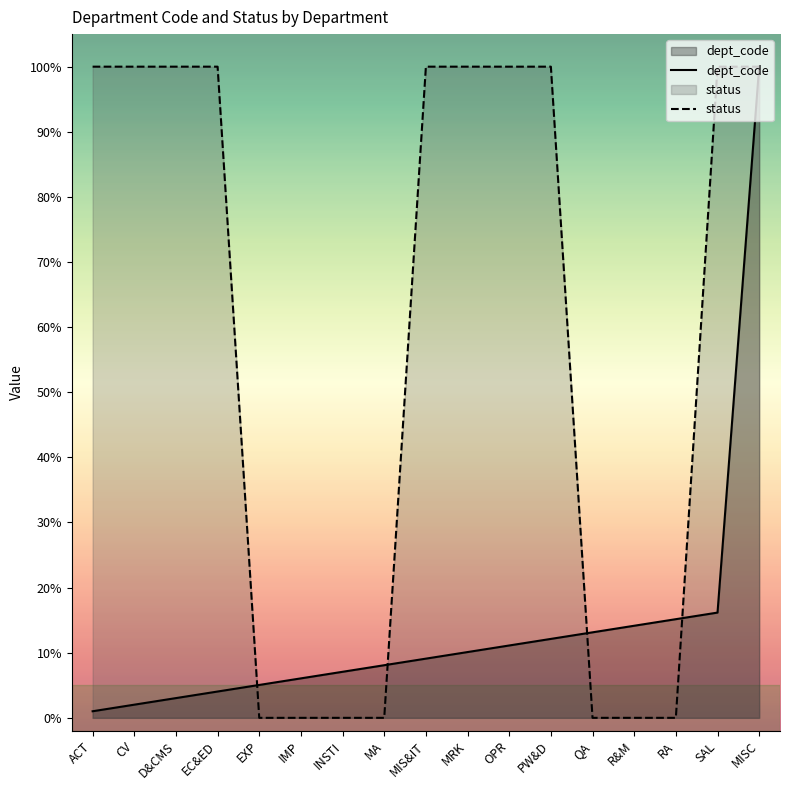

Rank the series by their average value, from highest to lowest.

status, dept_code